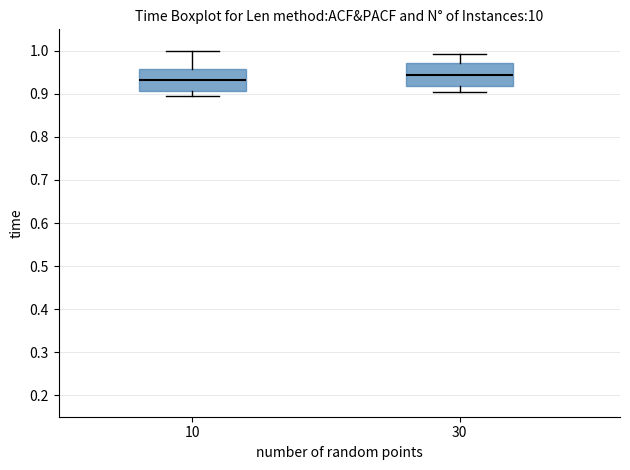

Reading left to right, read every box against the y-axis: the position of its median line, the range the box covers, and the ends of its whiskers. The values are not printed on the chart, so give them approximately, as read against the axis.

10: median 0.93, box 0.91 to 0.96, whiskers 0.89 to 1.00
30: median 0.94, box 0.92 to 0.97, whiskers 0.90 to 0.99